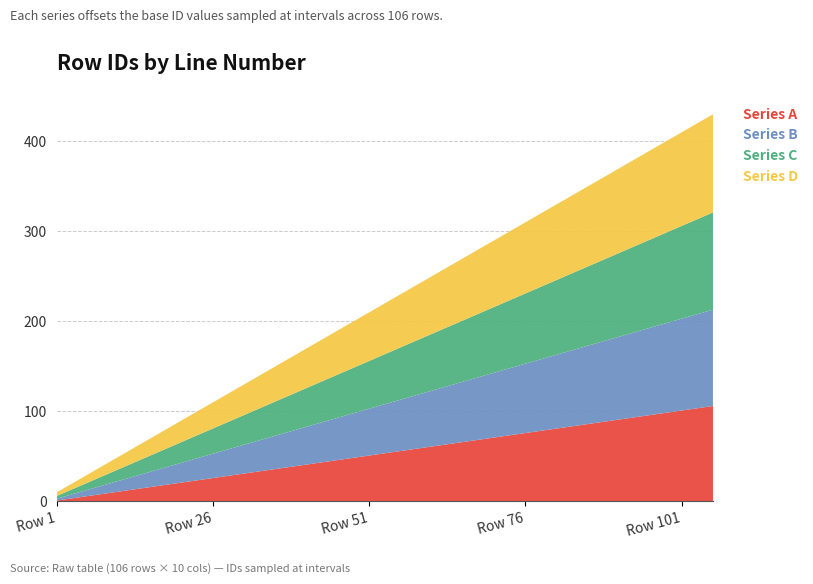

Reading left to right, list all the values displayed in this chart.

Series A: 1	6	11	16	21	26	31	36	41	46	51	56	61	66	71	76	81	86	91	96	101	106
Series B: 2	7	12	17	22	27	32	37	42	47	52	57	62	67	72	77	82	87	92	97	102	107
Series C: 3	8	13	18	23	28	33	38	43	48	53	58	63	68	73	78	83	88	93	98	103	108
Series D: 4	9	14	19	24	29	34	39	44	49	54	59	64	69	74	79	84	89	94	99	104	109